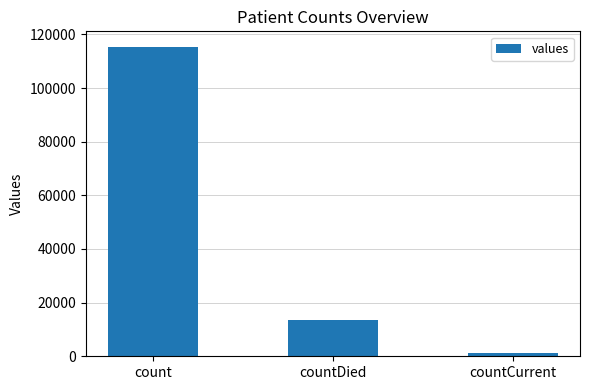

How many values are between 1383 and 115379?

3